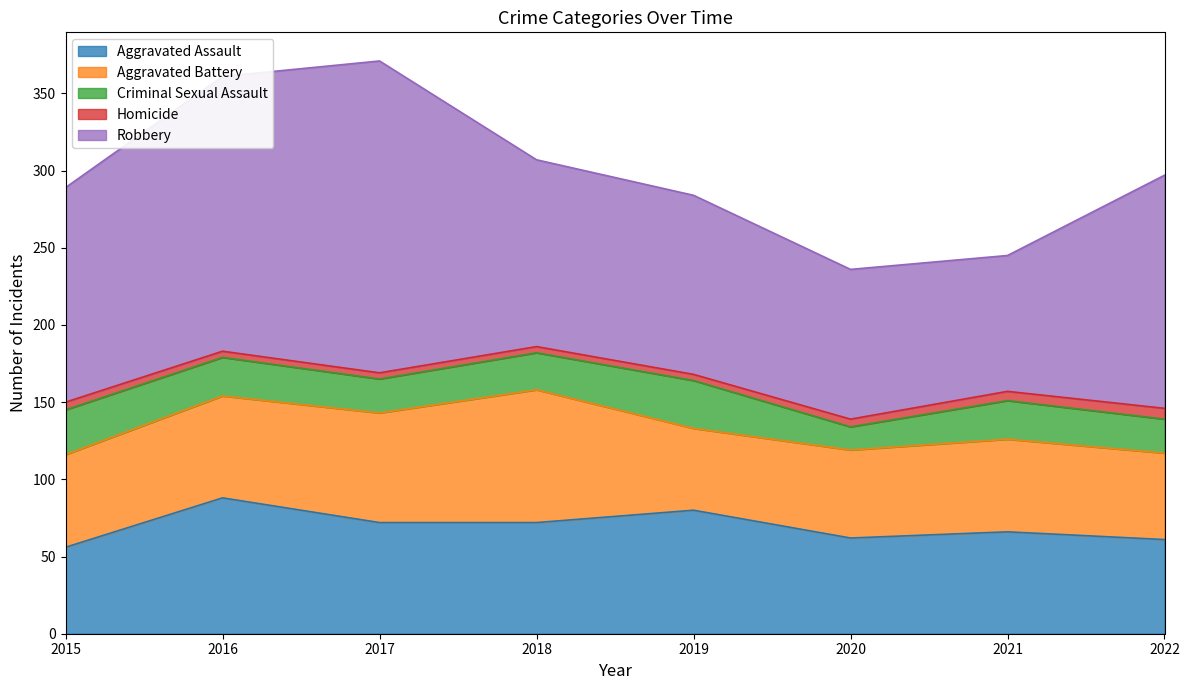

The value of Robbery at 2021 is 88. True or false?

True